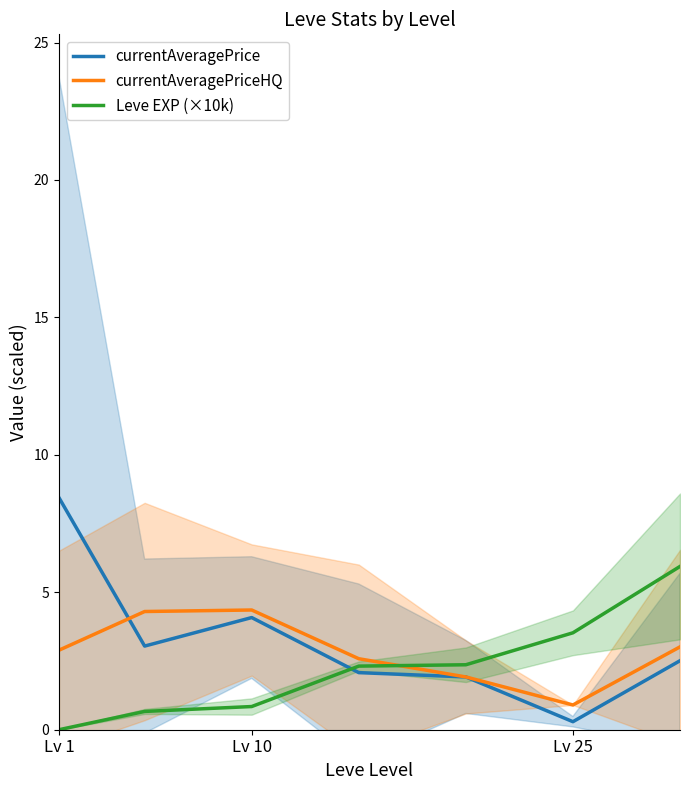

What is the sum of all Leve EXP (×10k) values?

15.7